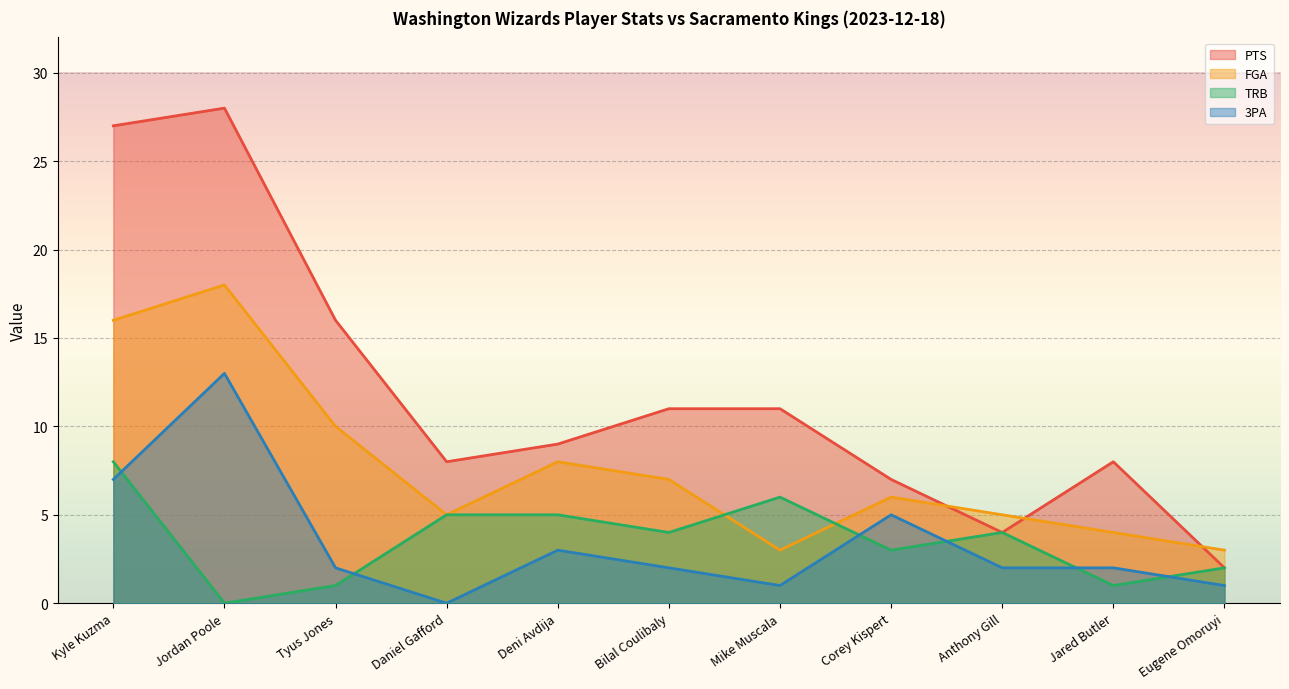

True or false: PTS has a value of 7 at Tyus Jones.

False